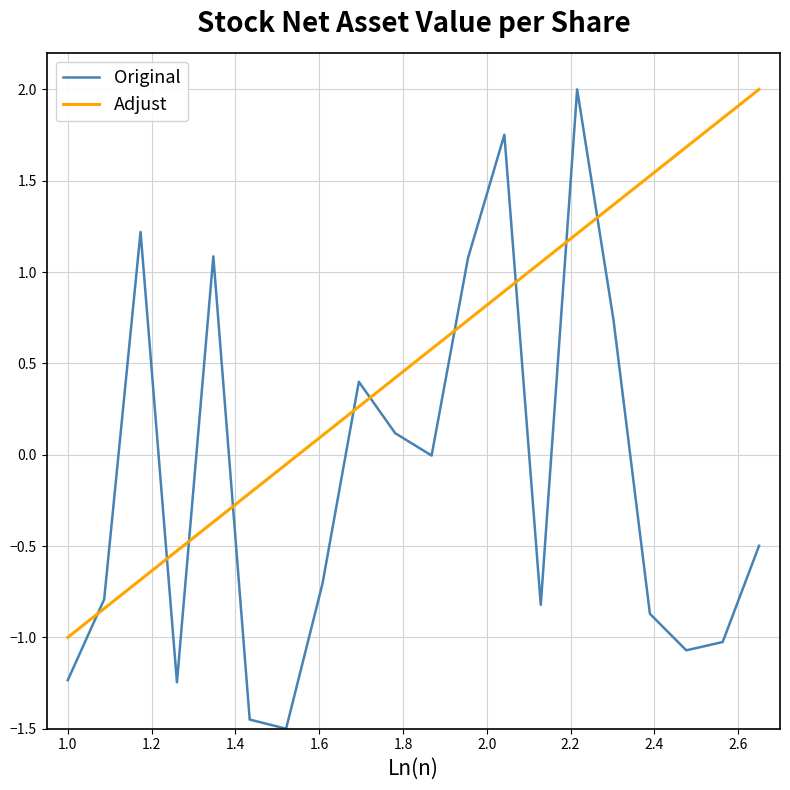

Which series has the largest range (max minus min)?

Original